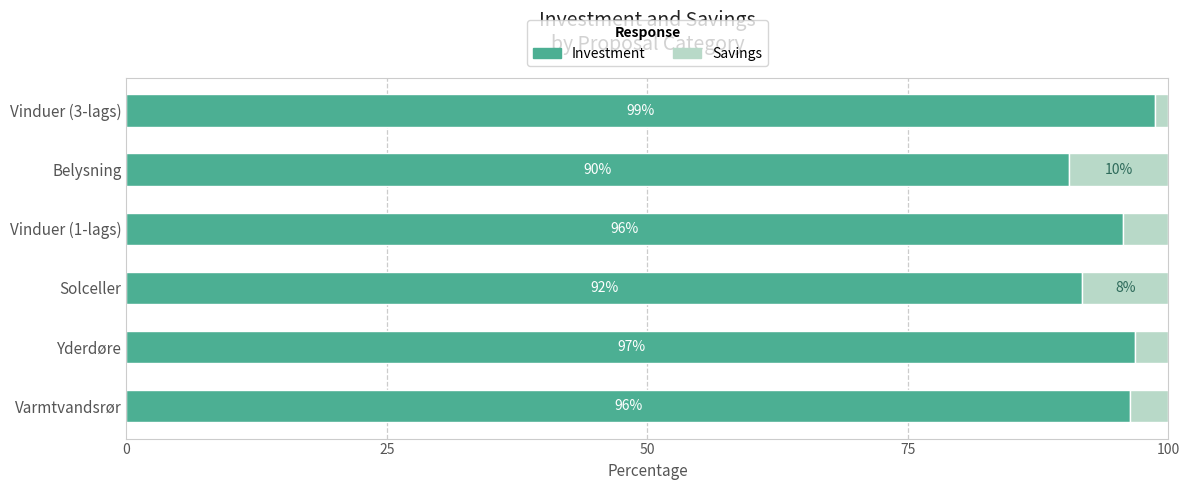

The value of Investment at Vinduer (3-lags) is 98.7. True or false?

True